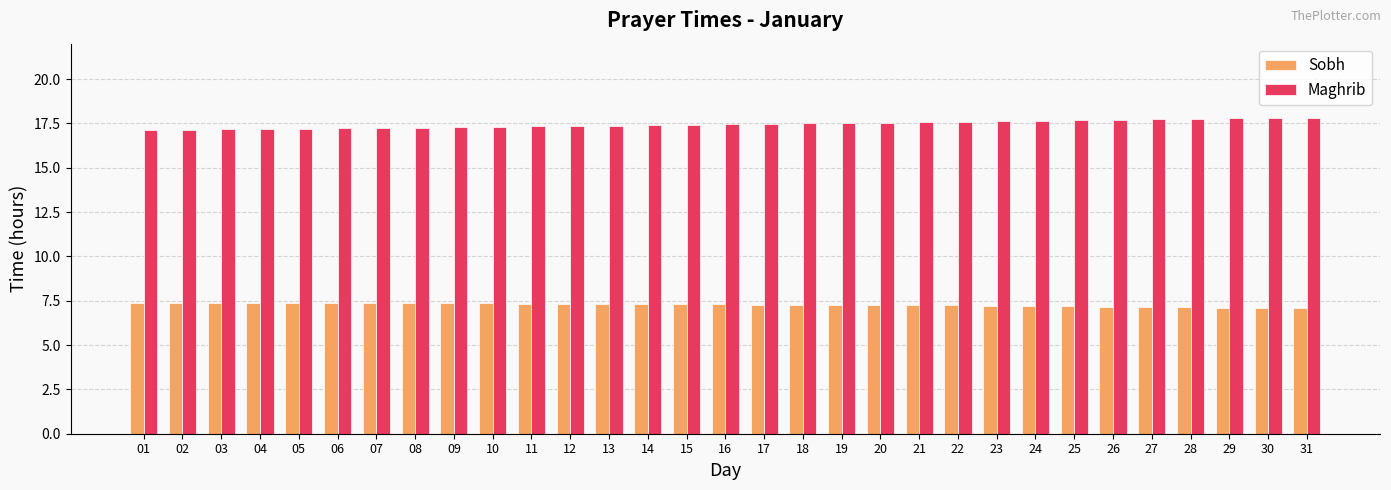

Count the Maghrib values in the range 17 to 18.

31